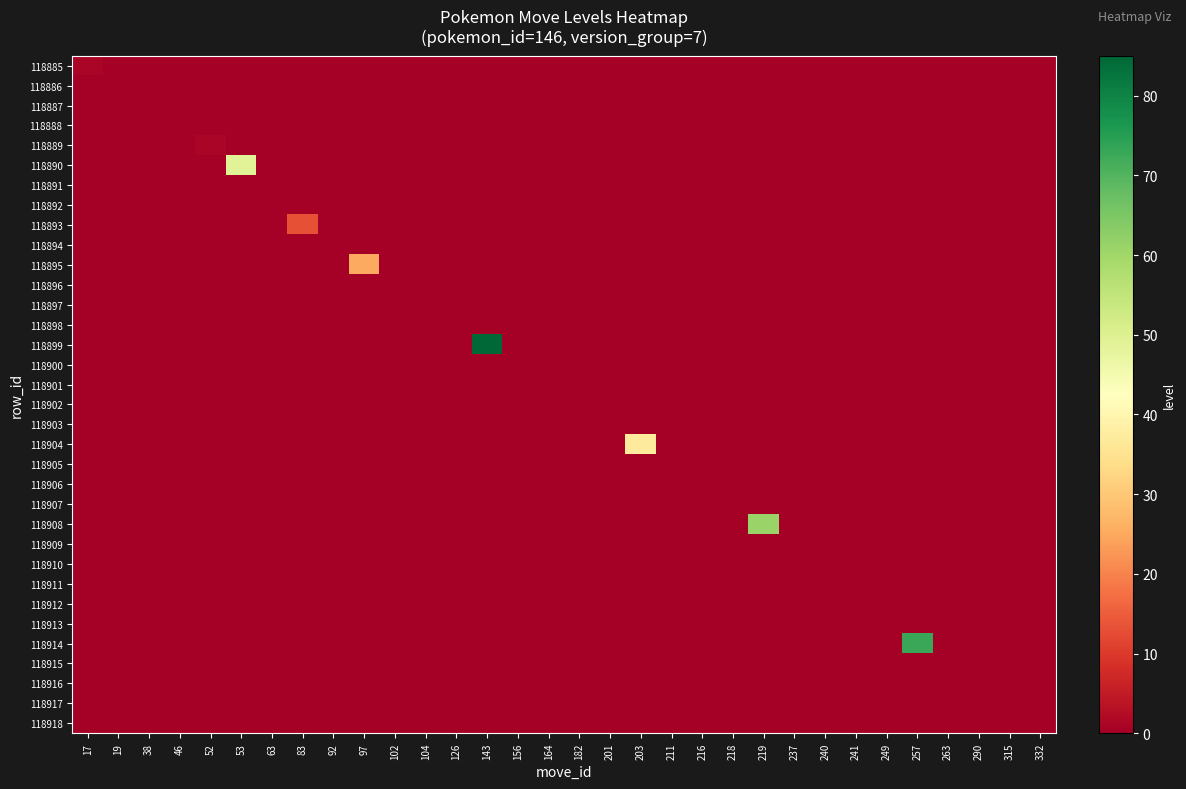

At how many categories does at least one series exceed 51?

3